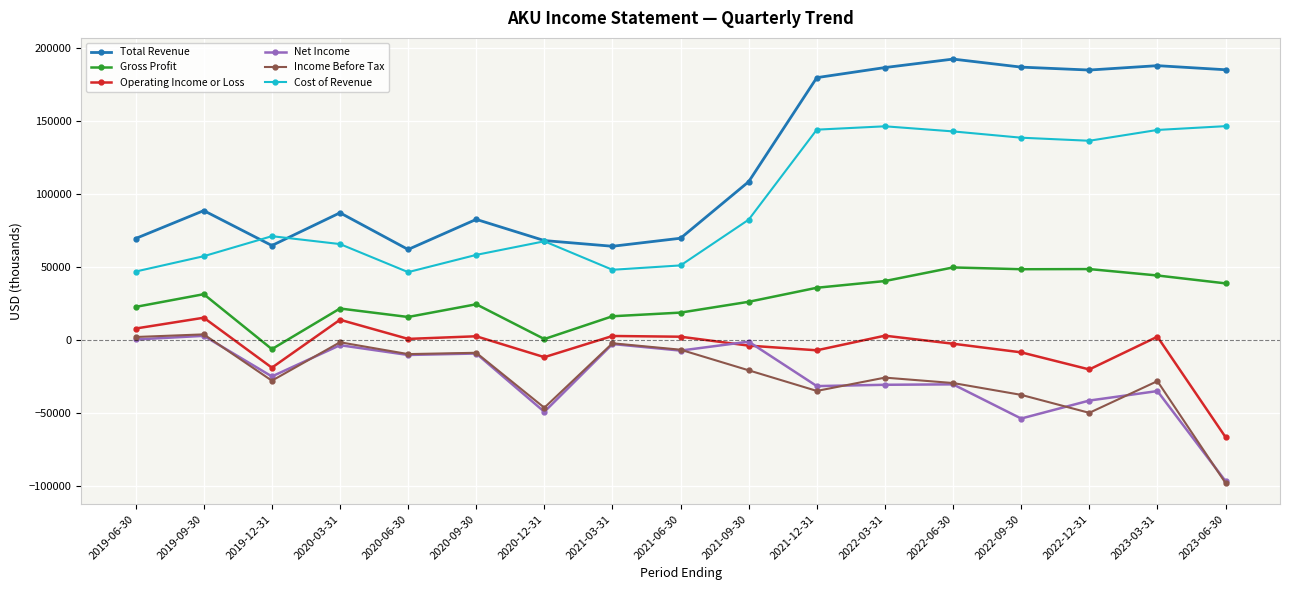

The value of Income Before Tax at 2022-03-31 is -25900. True or false?

True